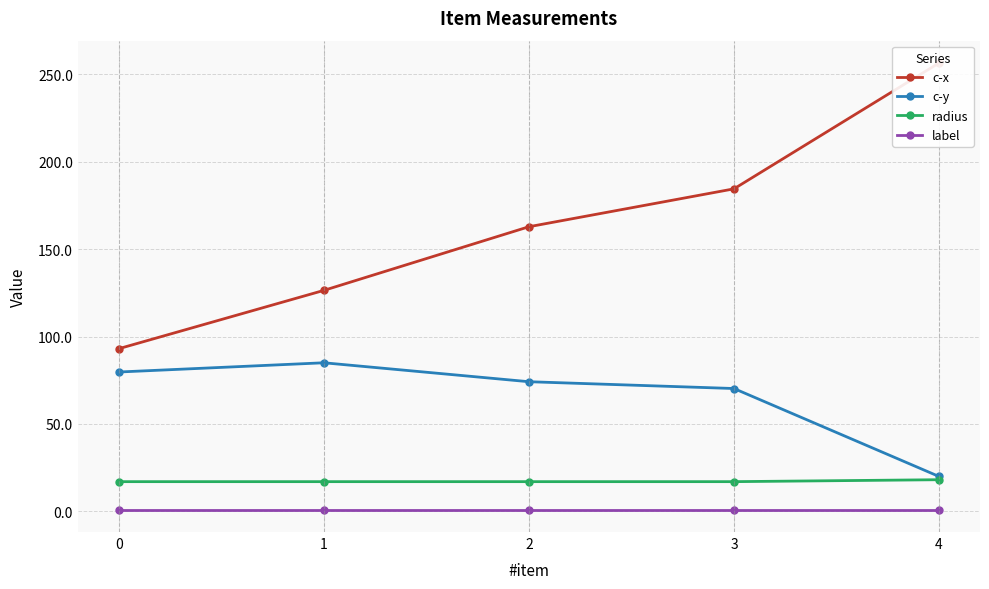

Which series has the largest range (max minus min)?

c-x